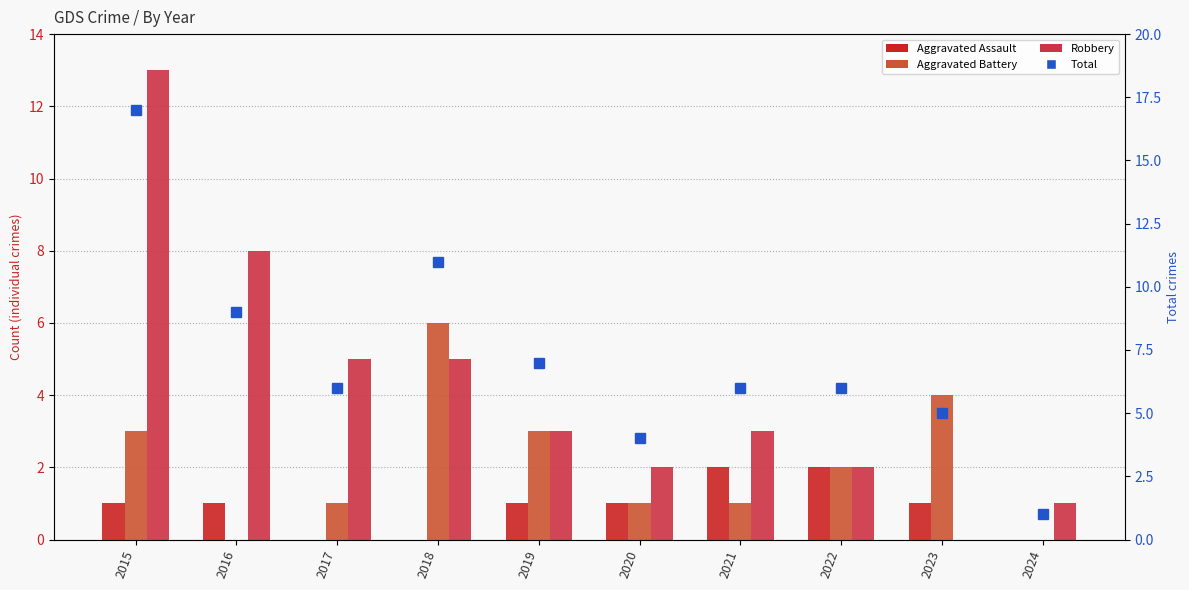

Which series has the widest spread of values?

Total